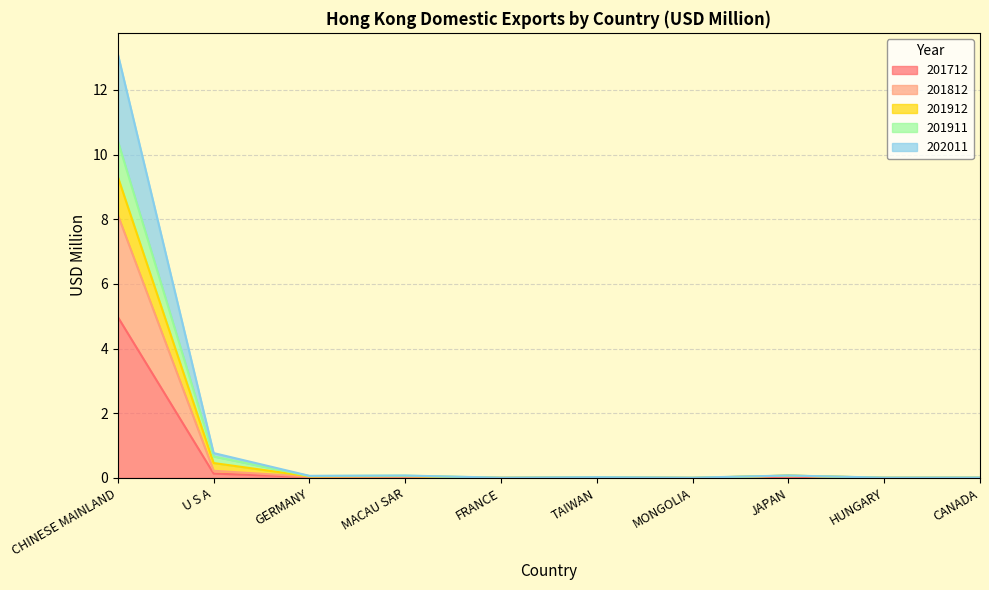

What is the difference between the second highest and minimum values in the 201812 series?

0.2